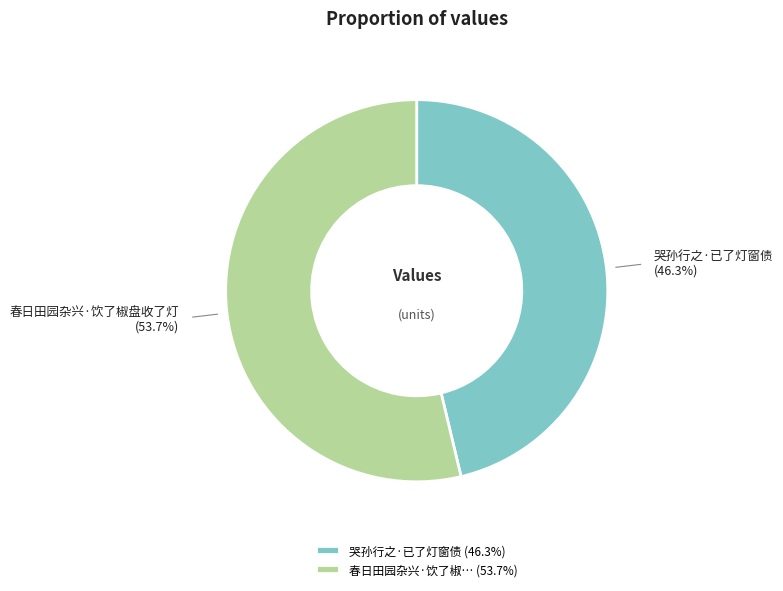

Which category accounts for the majority?

春日田园杂兴·饮了椒盘收了灯